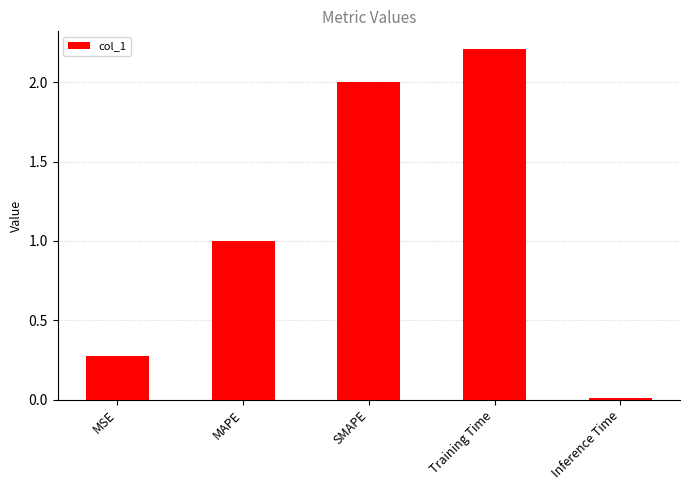

How many values exceed 1?

3